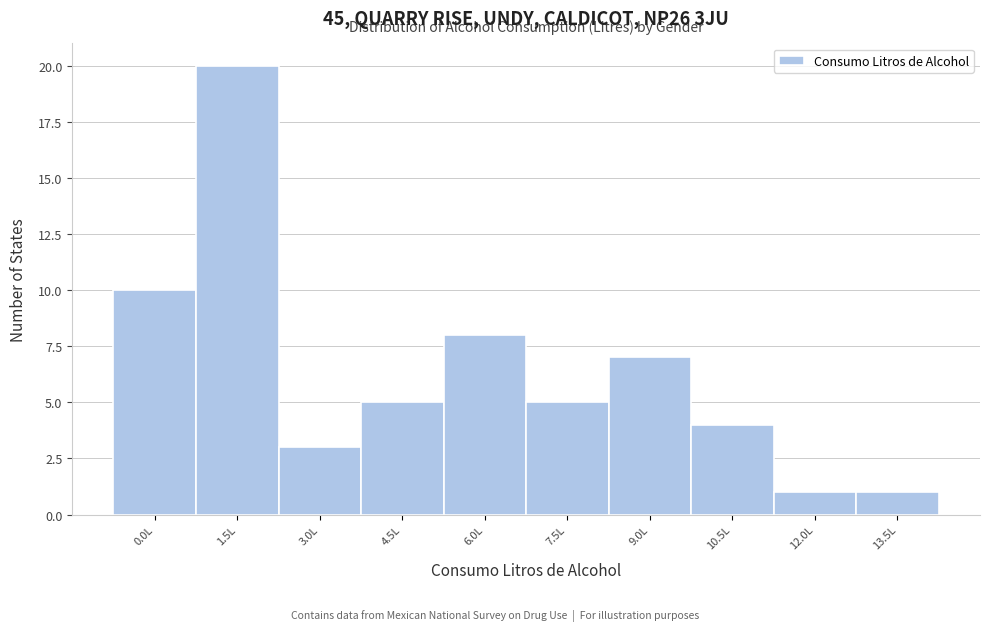

Reading left to right, what are all the values shown in this chart?

0.0L=10	1.5L=20	3.0L=3	4.5L=5	6.0L=8	7.5L=5	9.0L=7	10.5L=4	12.0L=1	13.5L=1